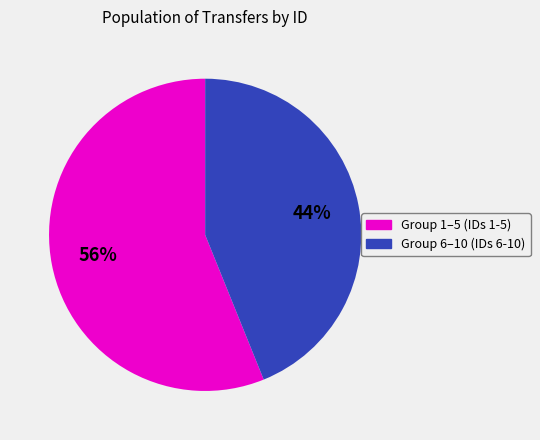

To the nearest percent, what is the difference between the largest and smallest slice percentages?

12%